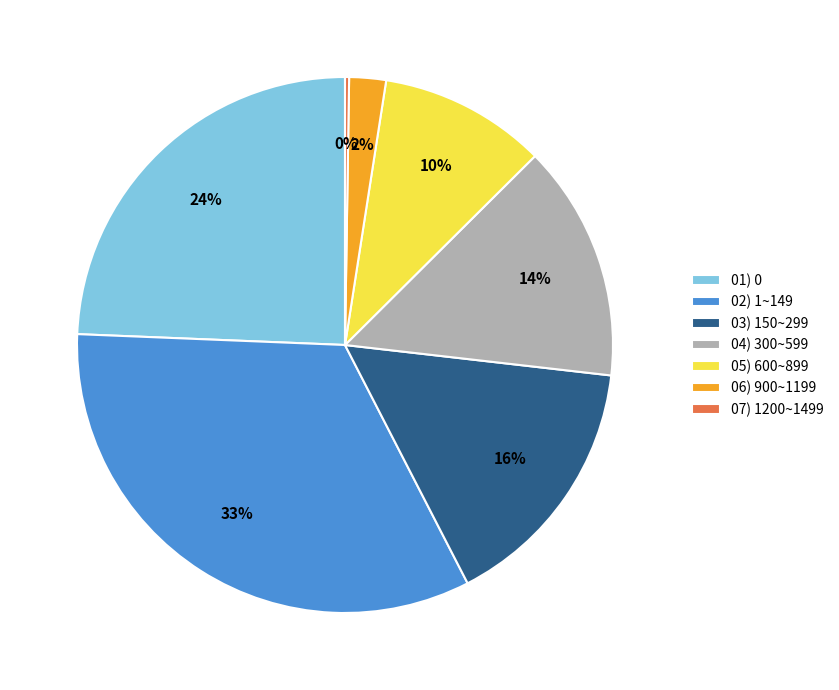

Which slice is the largest?

02) 1~149